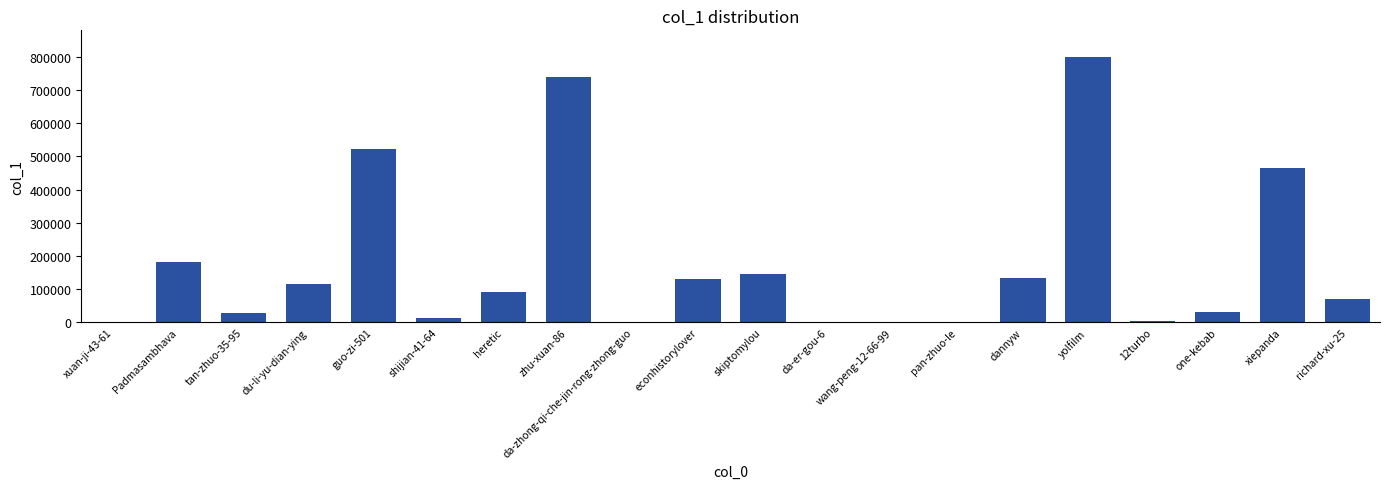

Is it true that the value at econhistorylover is 26801?

False